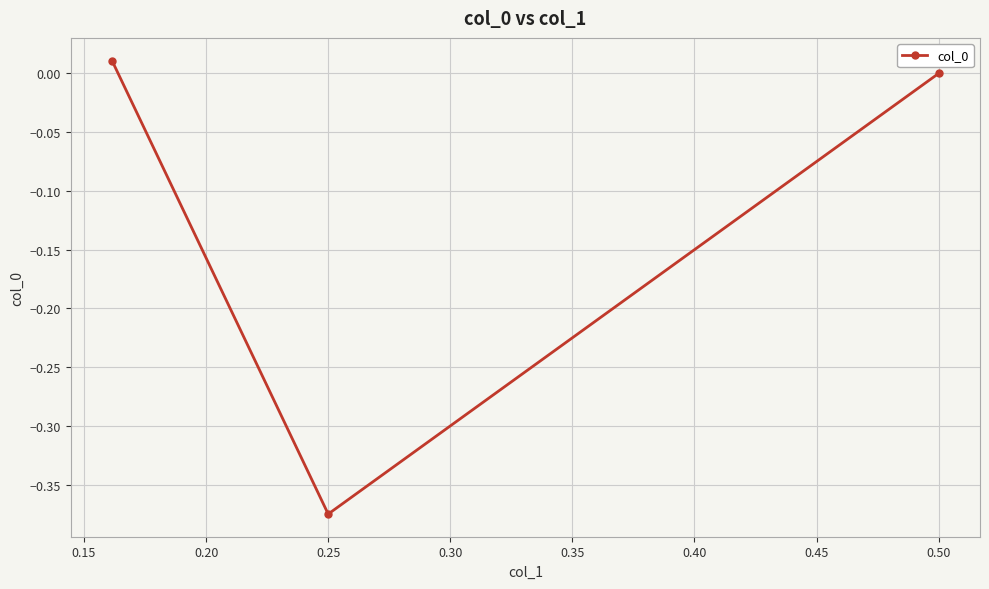

Reading right to left, list all the values displayed in this chart.

0.0	-0.4	0.0